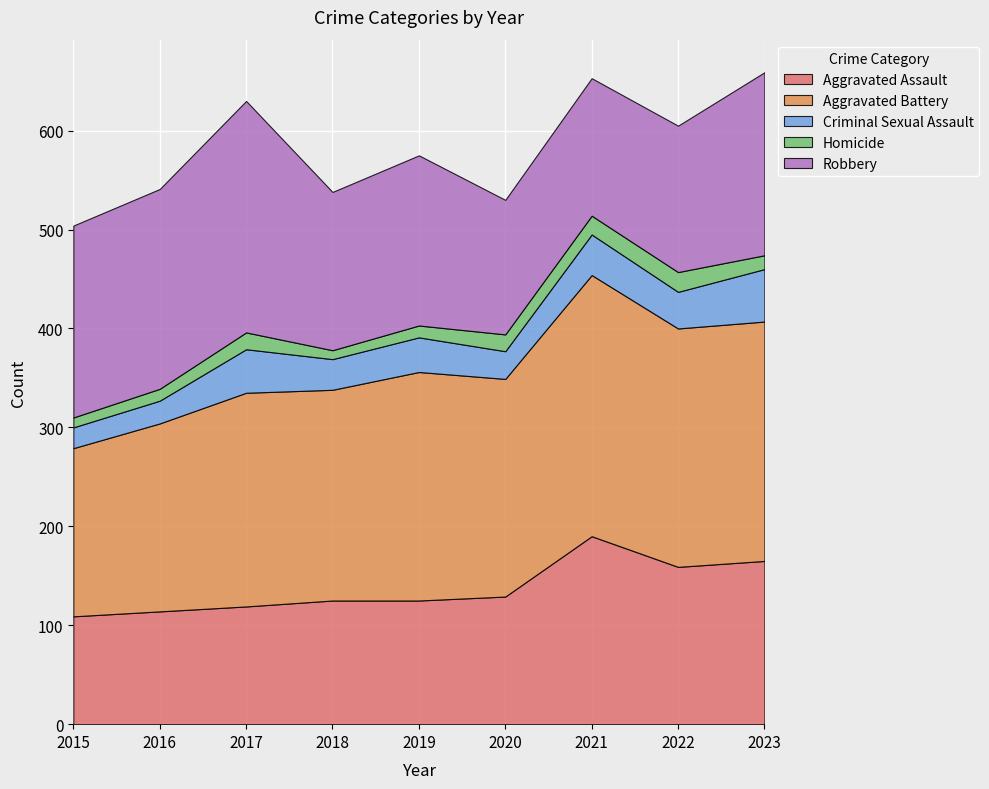

True or false: Homicide and Aggravated Assault cross at least once.

False